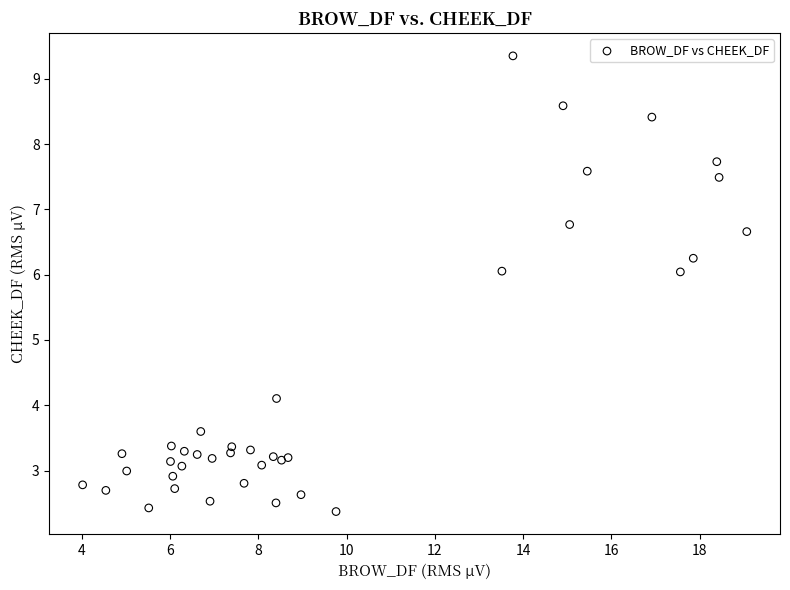

What Y value in the scatter plot is closest to 5?

4.1